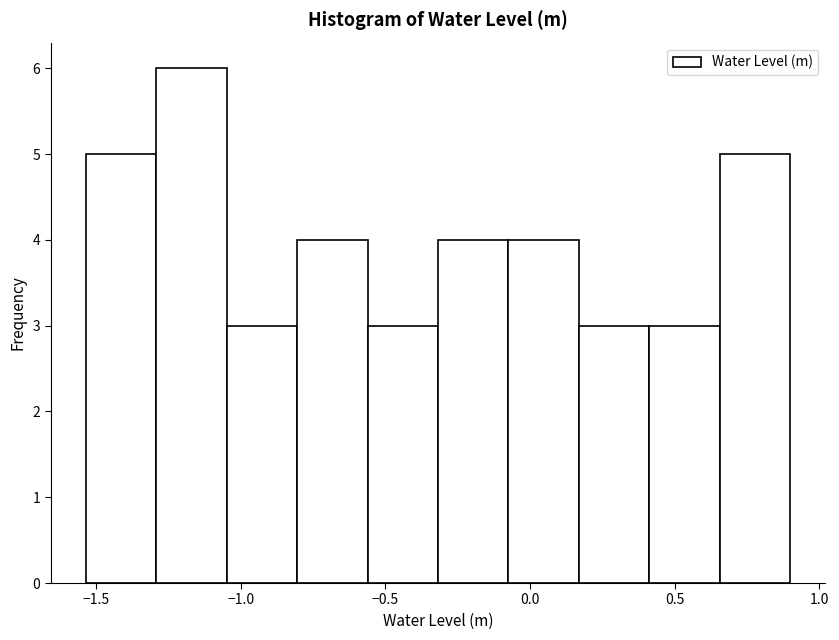

Over which range of the x-axis is the bar tallest?

-1.30 to -1.05